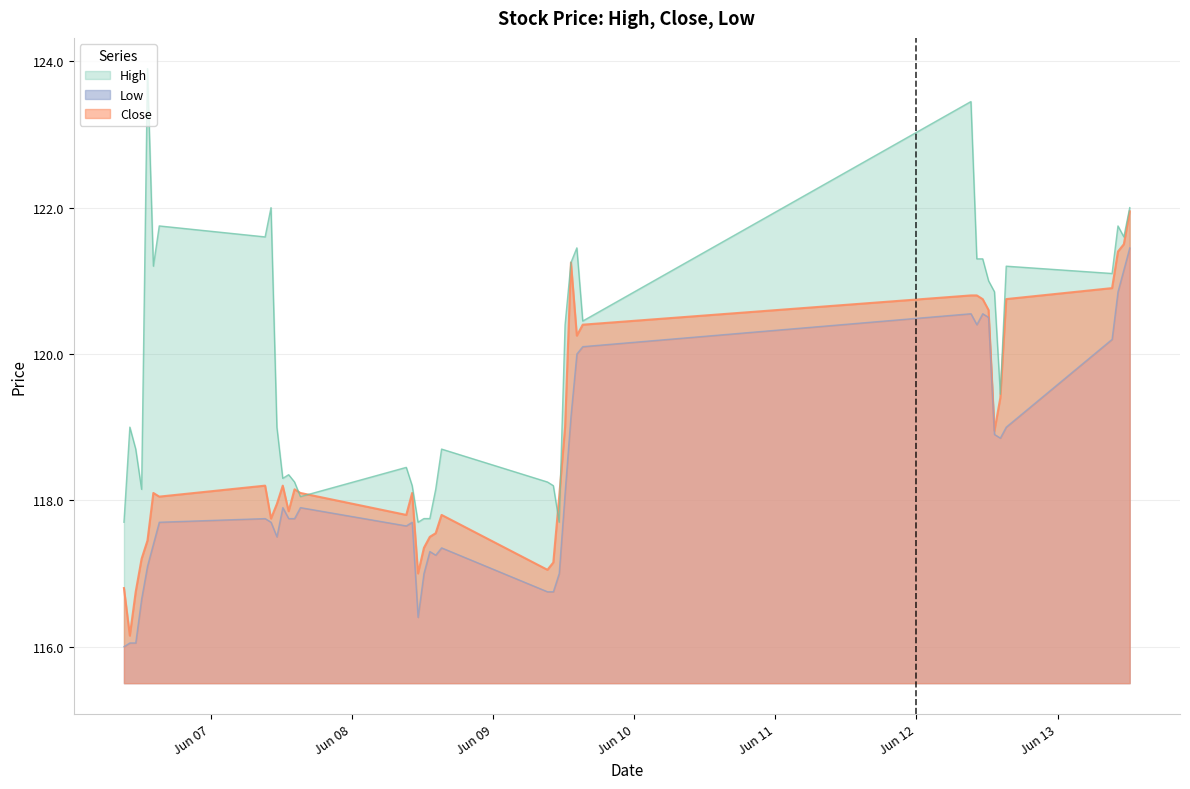

Reading left to right, list all the values displayed in this chart.

High: 117.7	119.0	118.7	118.2	123.9	121.2	121.8	121.6	122.0	119.0	118.3	118.3	118.2	118.1	118.4	118.2	117.7	117.8	117.8	118.2	118.7	118.2	118.2	117.7	120.4	121.2	121.4	120.4	123.4	121.3	121.3	121.0	120.8	119.4	121.2	121.1	121.8	121.6	122.0
Low: 116.0	116.1	116.1	116.7	117.1	117.4	117.7	117.8	117.7	117.5	117.9	117.8	117.8	117.9	117.7	117.7	116.4	117.0	117.3	117.2	117.3	116.8	116.8	117.0	118.1	119.2	120.0	120.1	120.6	120.4	120.6	120.5	118.9	118.8	119.0	120.2	120.8	121.2	121.4
Close: 116.8	116.2	116.8	117.2	117.4	118.1	118.1	118.2	117.8	117.9	118.2	117.8	118.2	118.1	117.8	118.1	117.0	117.3	117.5	117.6	117.8	117.1	117.2	118.1	119.0	121.2	120.2	120.4	120.8	120.8	120.8	120.6	118.9	119.4	120.8	120.9	121.4	121.5	121.9